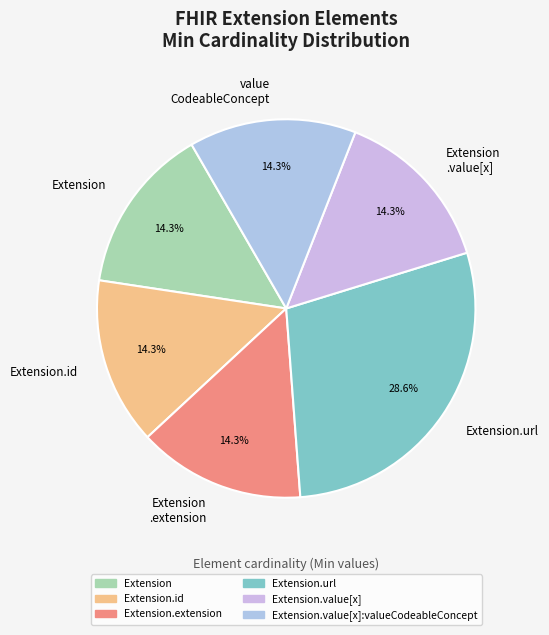

Which category has the biggest portion of the pie?

Extension.url